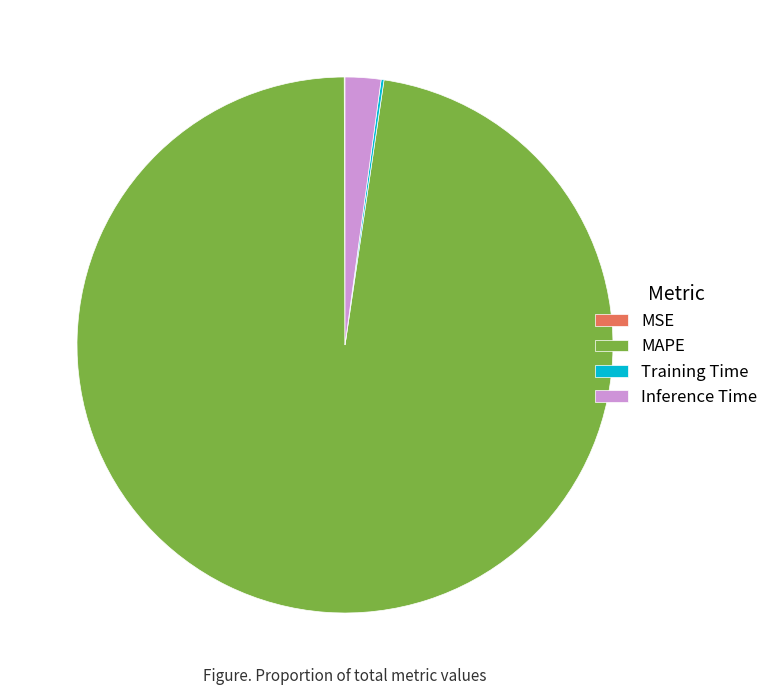

Which category has the biggest portion of the pie?

MAPE